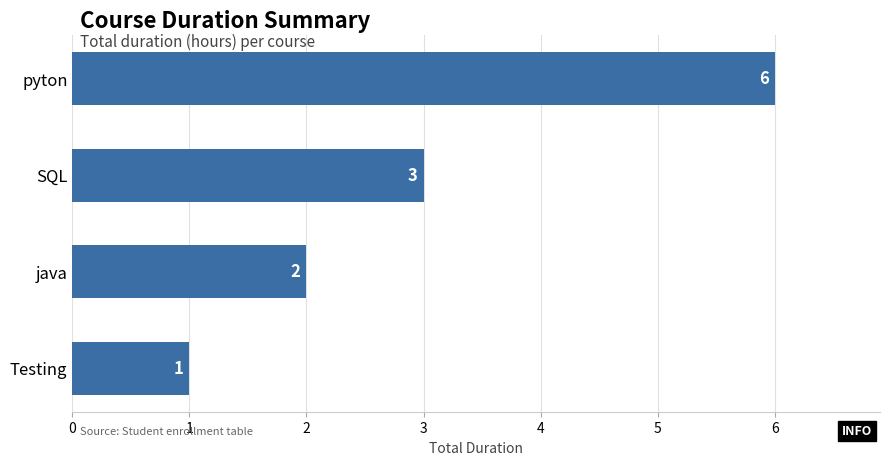

List the labels in order of value, smallest first.

Testing, java, SQL, pyton